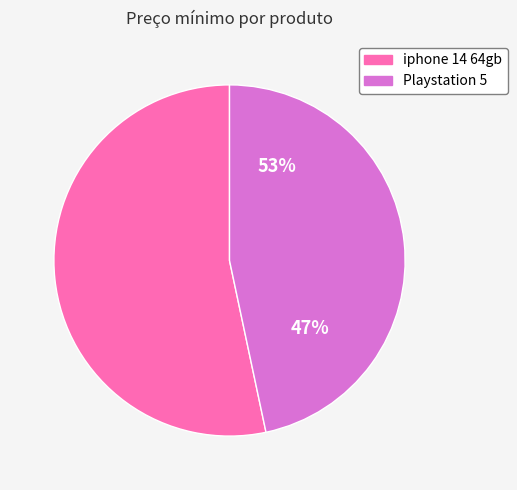

What percentage is the iphone 14 64gb slice, to the nearest percent?

53%